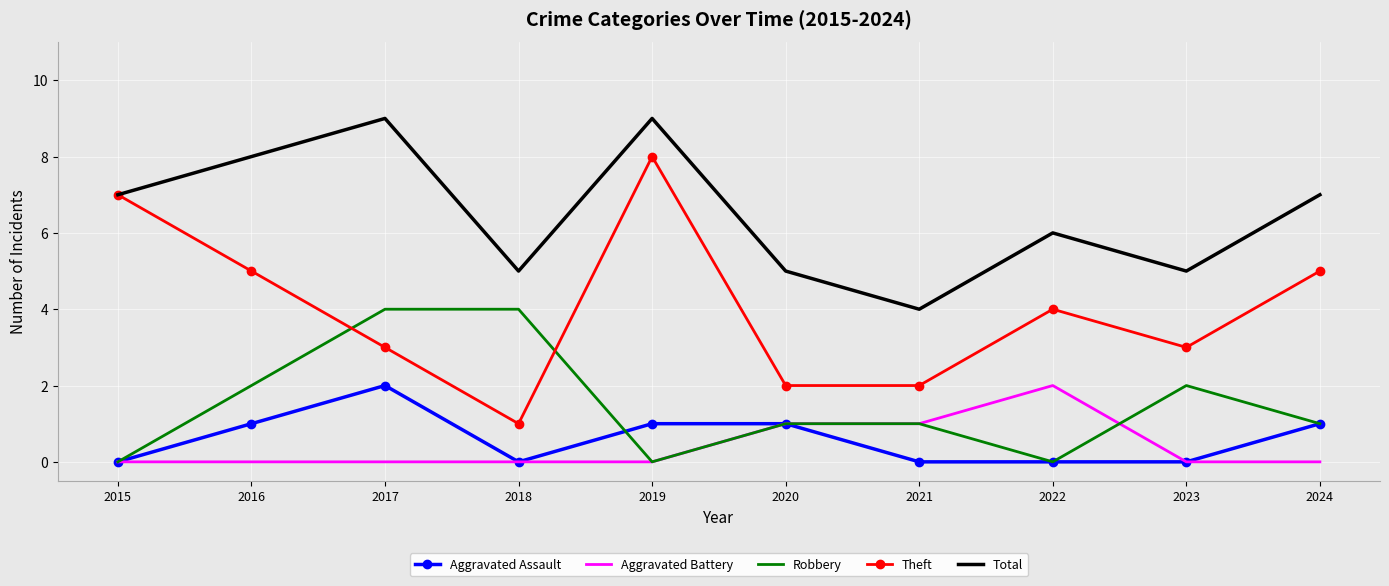

Is it true that Aggravated Assault equals 1 at 2024?

True